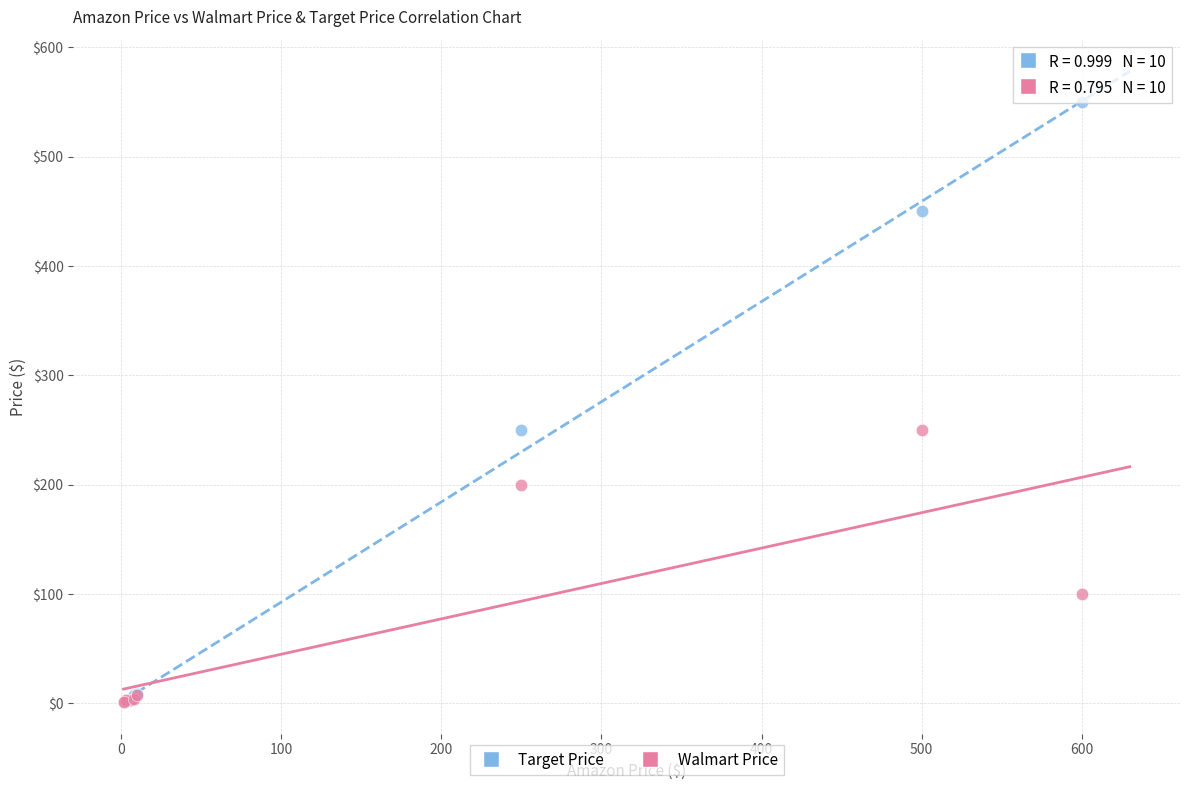

What are all the series names shown in the legend?

Target Price, Walmart Price